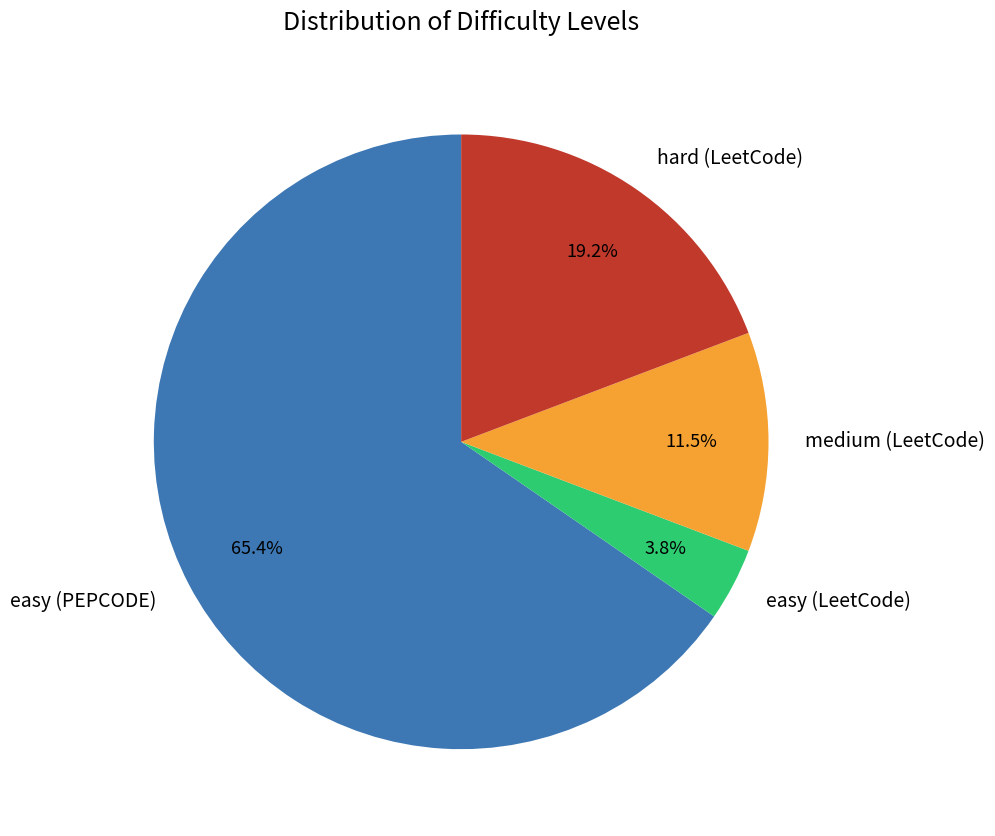

Which has a higher value, hard (LeetCode) or easy (LeetCode)?

hard (LeetCode)